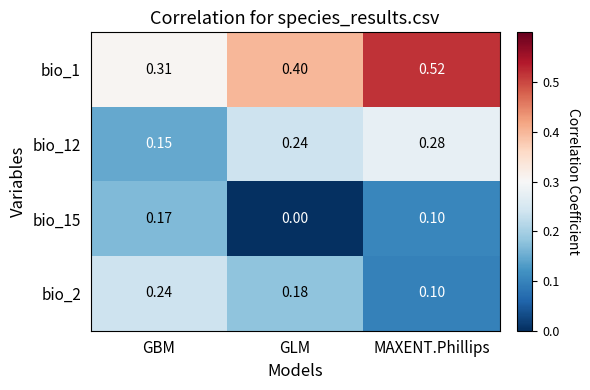

Where is bio_15 nearest to the value 0?

GLM